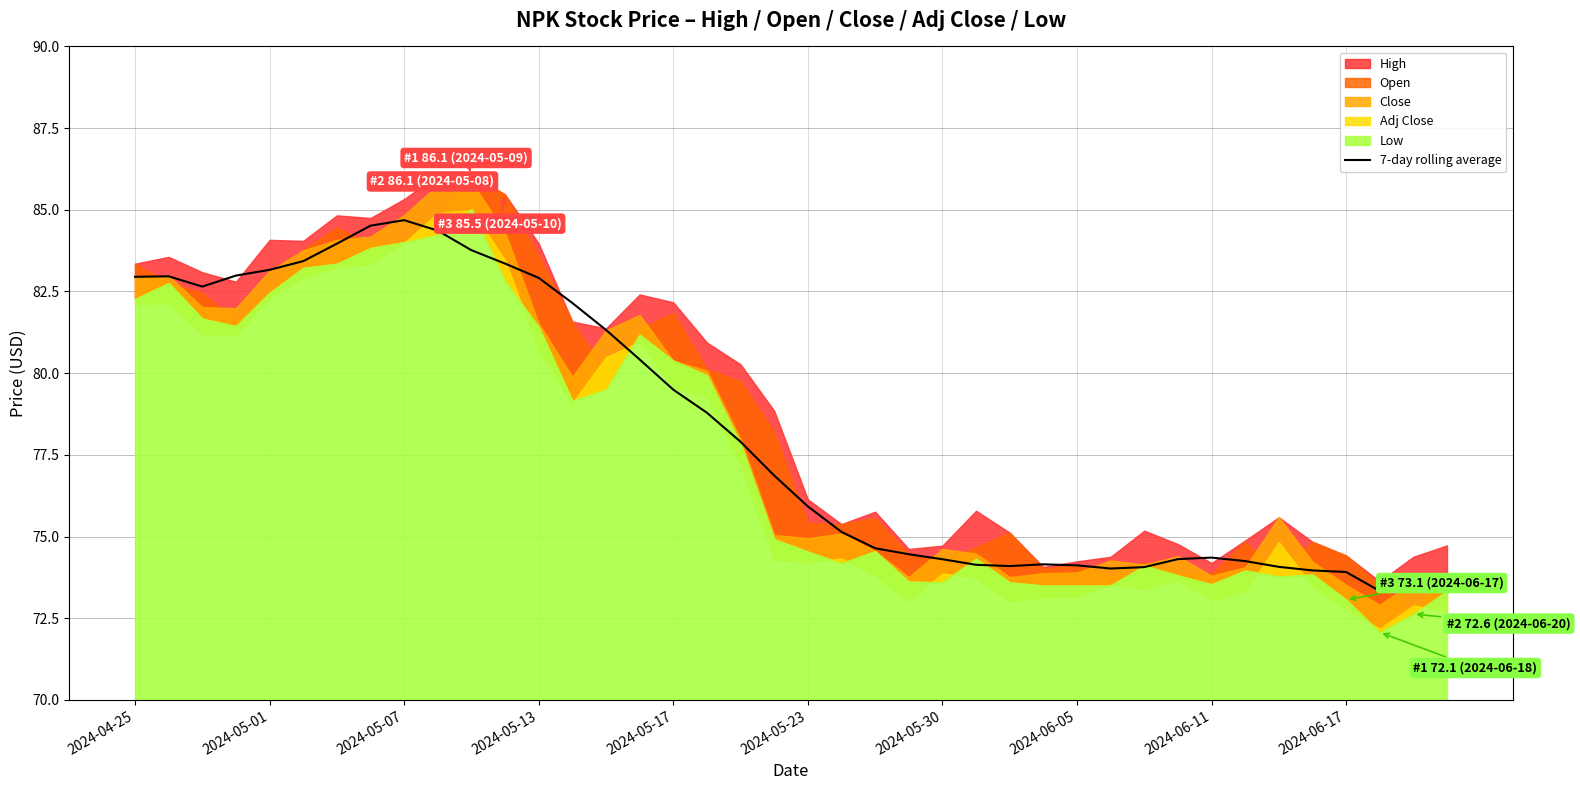

What is the difference between the maximum and minimum values?

11.3